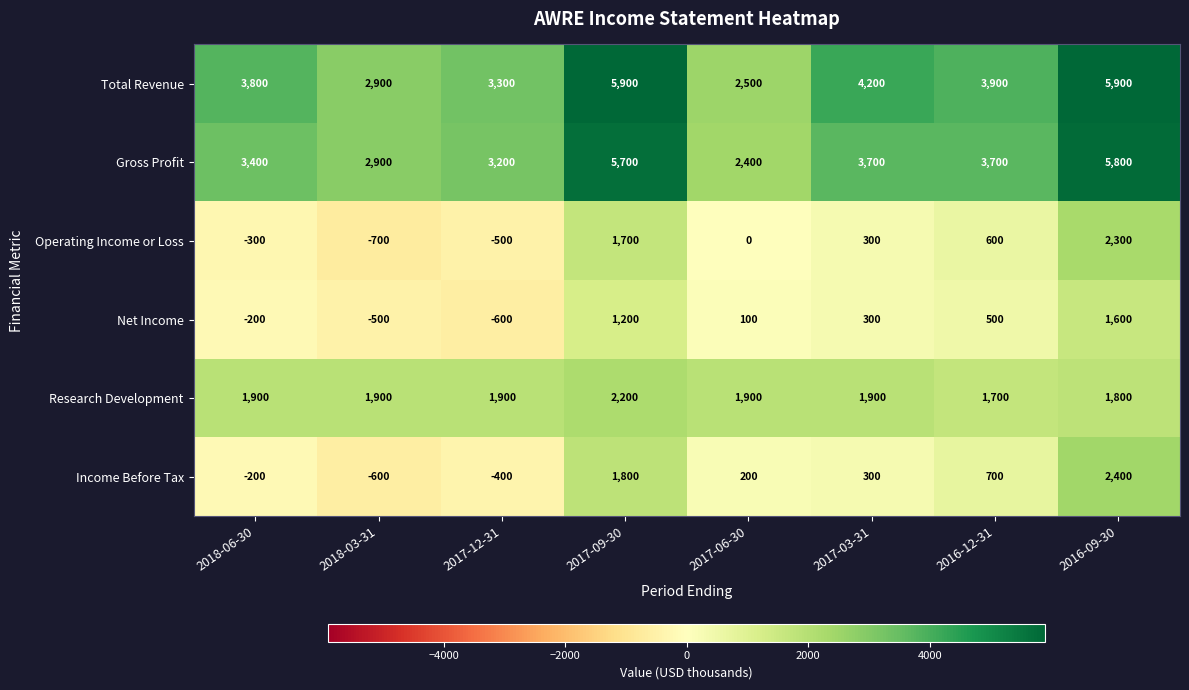

Where is Operating Income or Loss nearest to the value 800?

2016-12-31